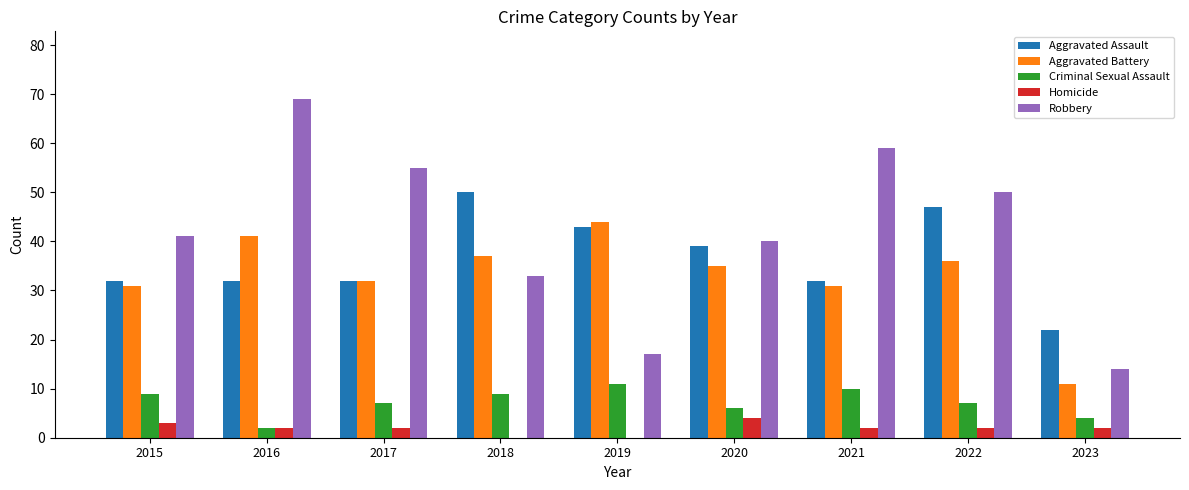

The Aggravated Battery series shows 11 at 2023. True or false?

True